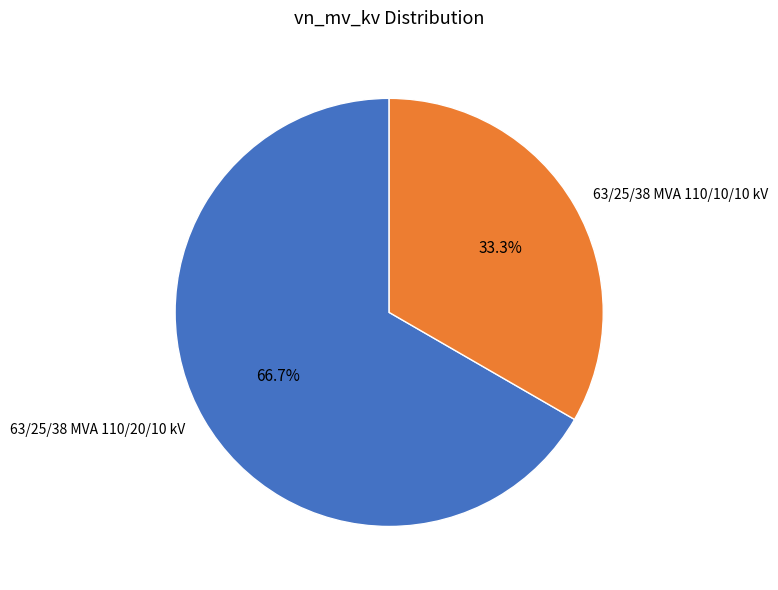

To the nearest percent, what is the difference between the largest and smallest slice percentages?

33%